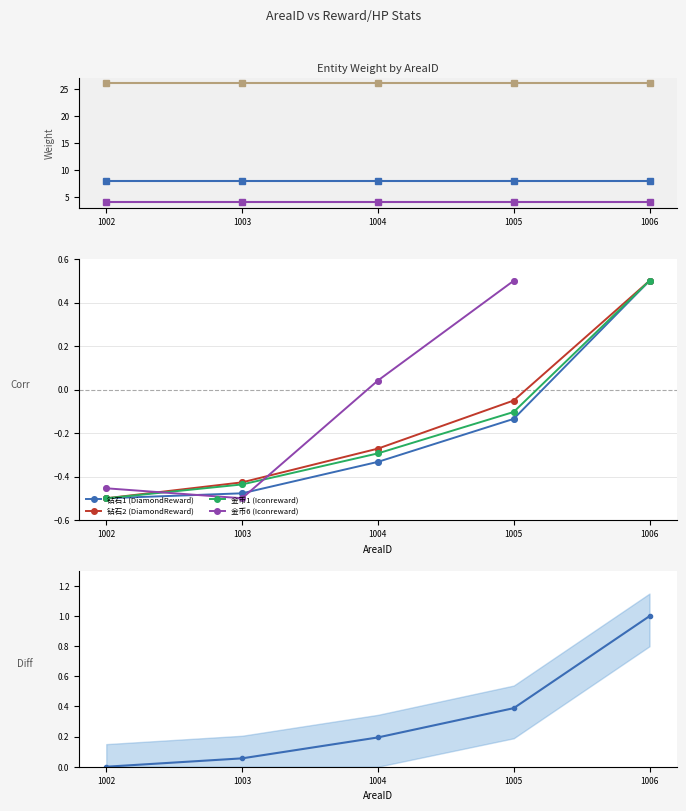

Does the chart display data point markers on the line(s)?

Yes